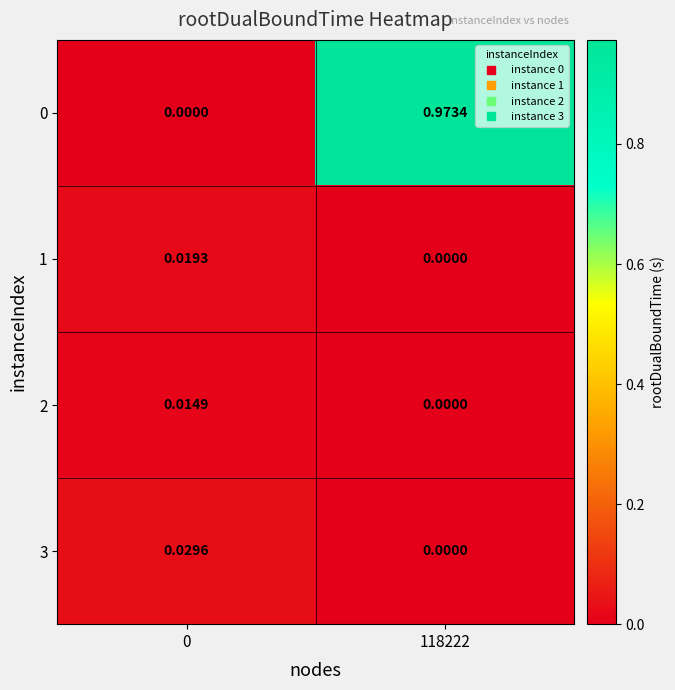

Is the value of 1 at 118222 greater than the value of 3 at 0?

No